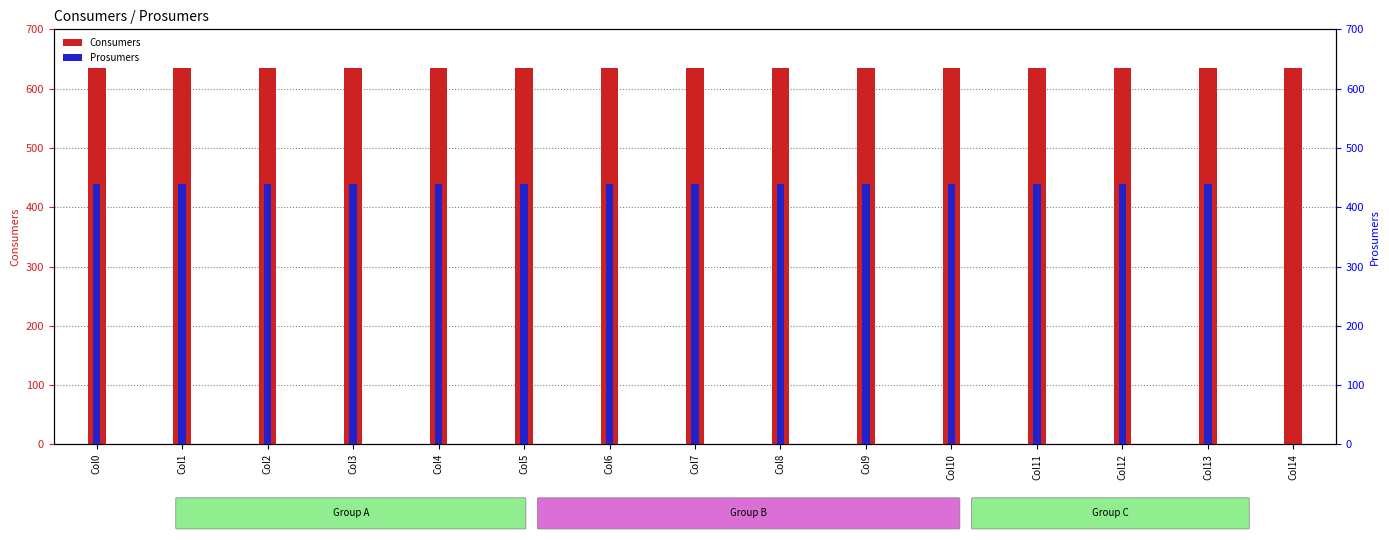

What is the total value across all series at Col7?

1075